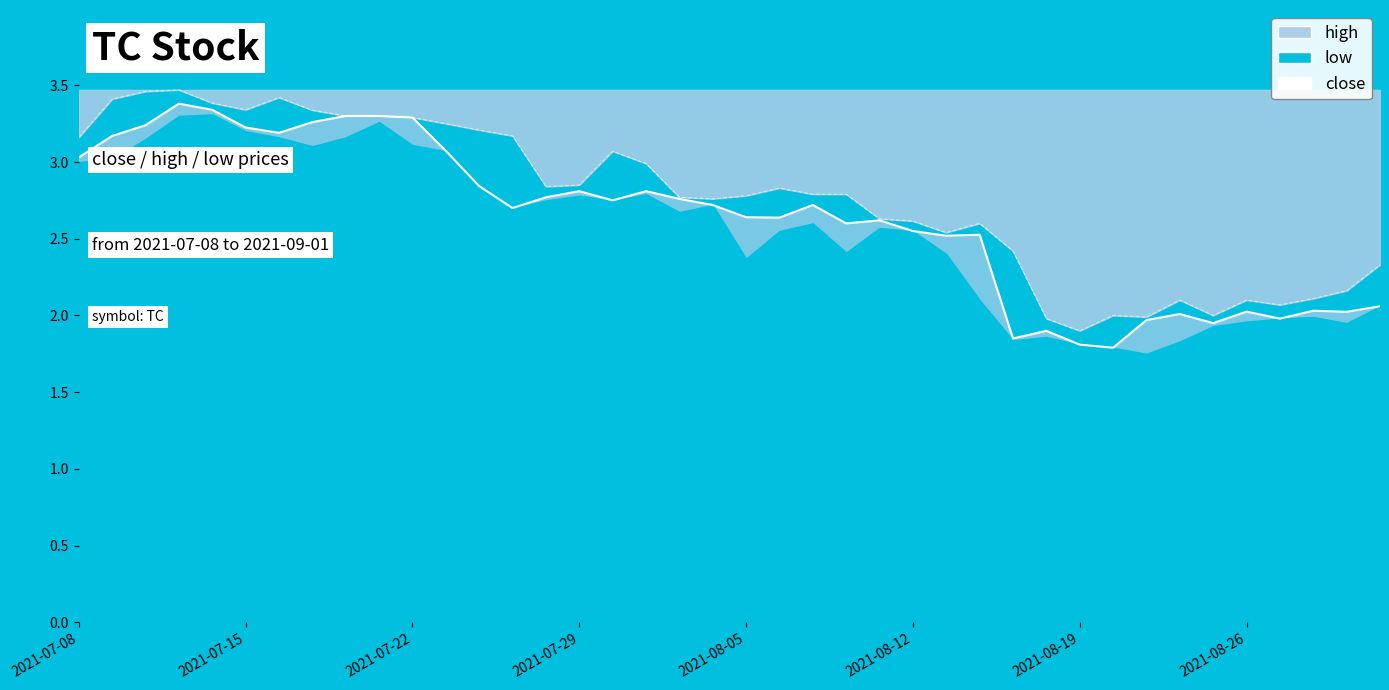

Which series changed the most between 2021-07-29 and 18?

high_line